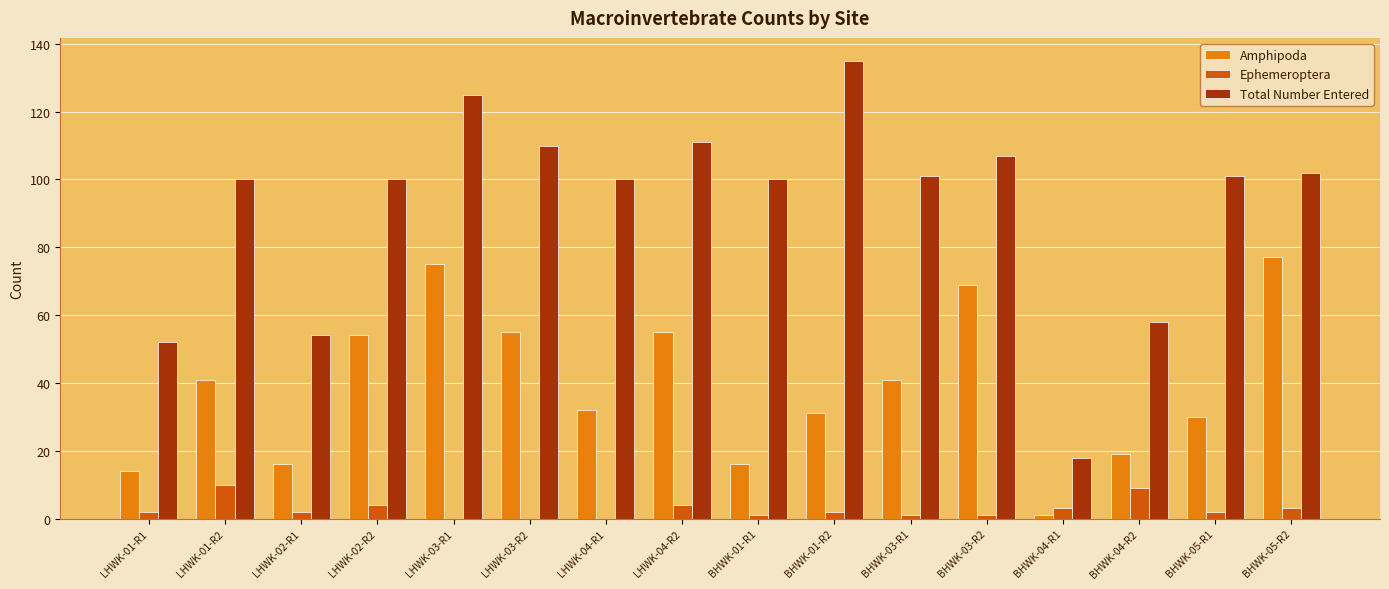

At which category is the sum across all series the highest?

LHWK-03-R1